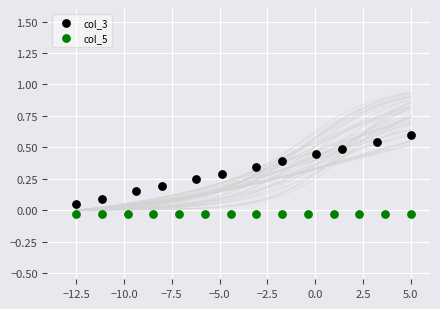

Which series contains the highest Y value?

col_3